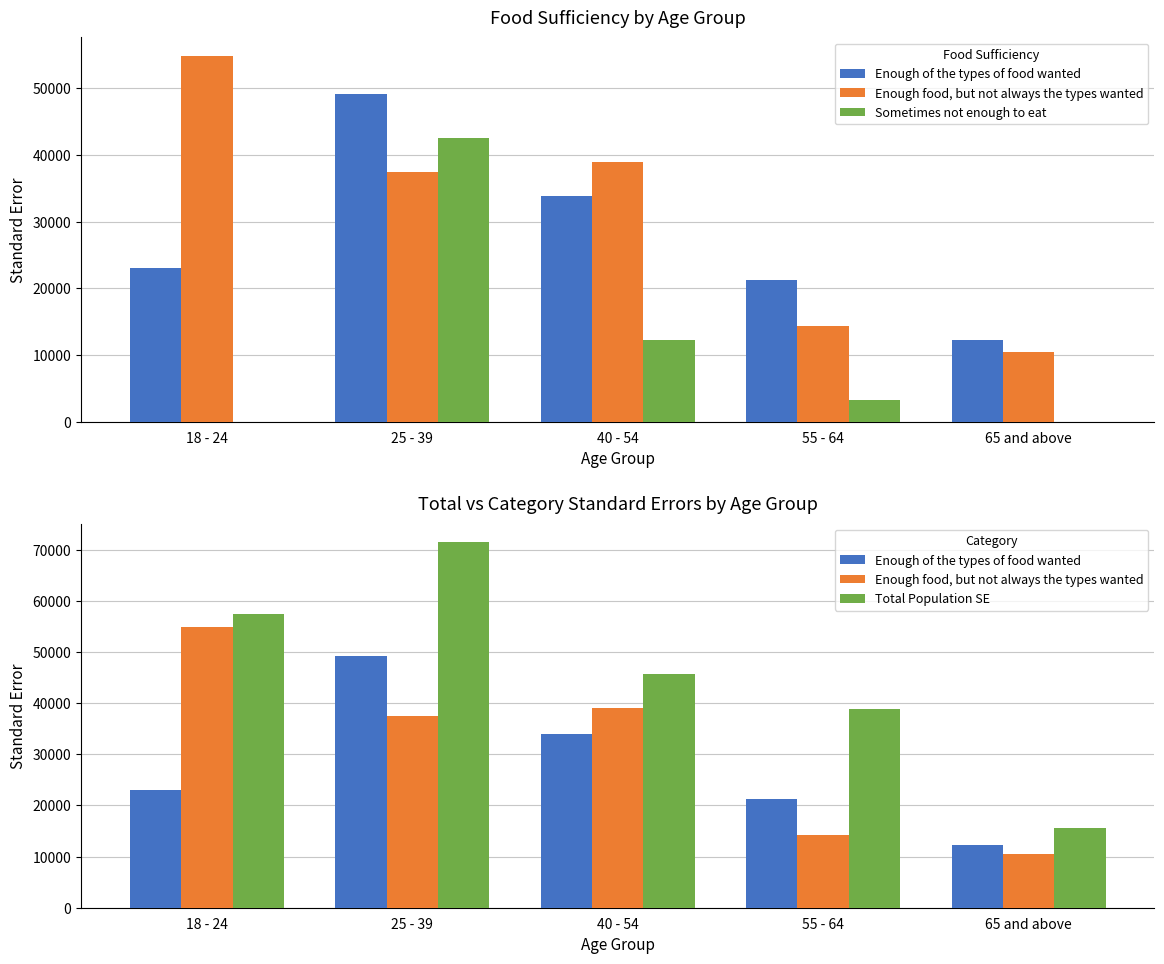

What is the difference between the Total Population SE values at 55 - 64 and 25 - 39?

32691.9